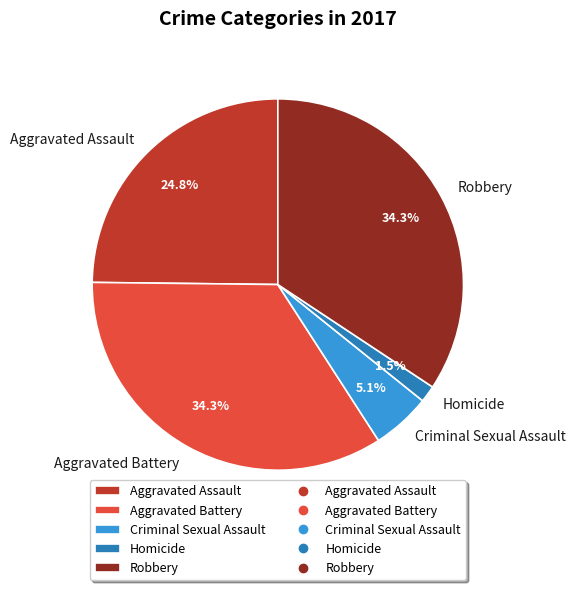

Which category has the smallest portion of the pie?

Homicide